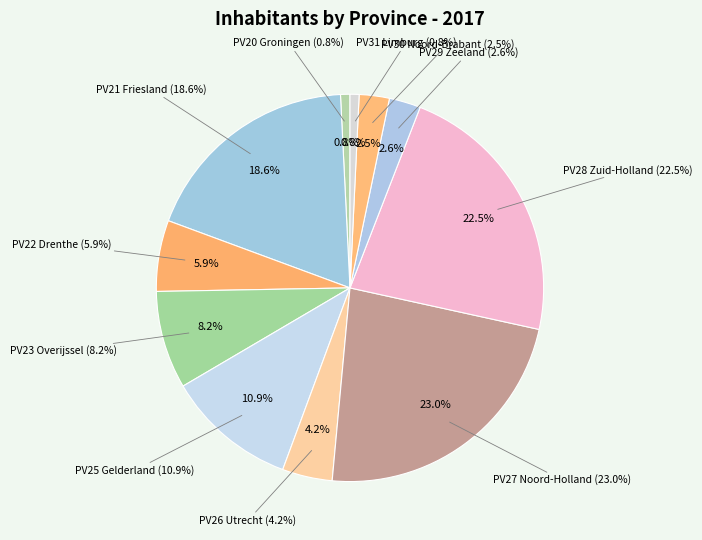

Is the sum of PV20 Groningen and PV23 Overijssel greater than half?

No